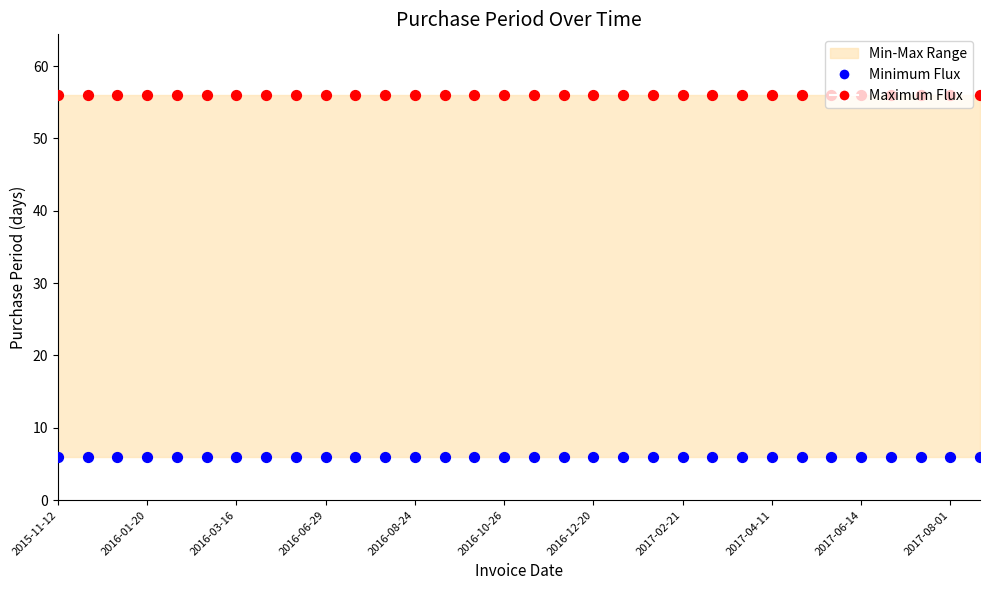

Which series contains the highest Y value?

Maximum Flux